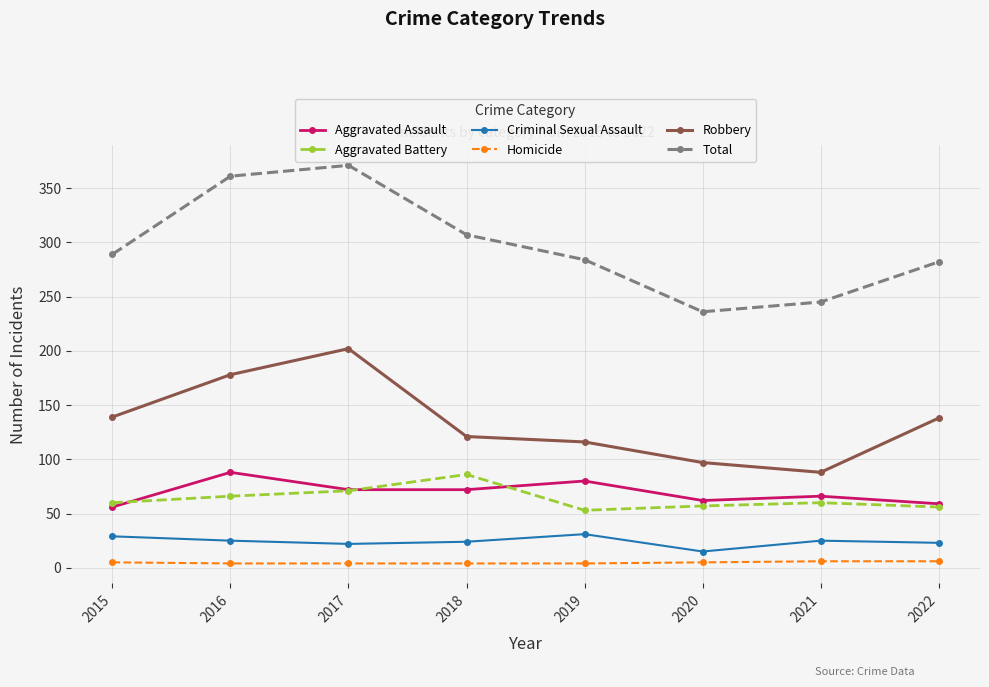

At which label does Criminal Sexual Assault reach its minimum?

2020